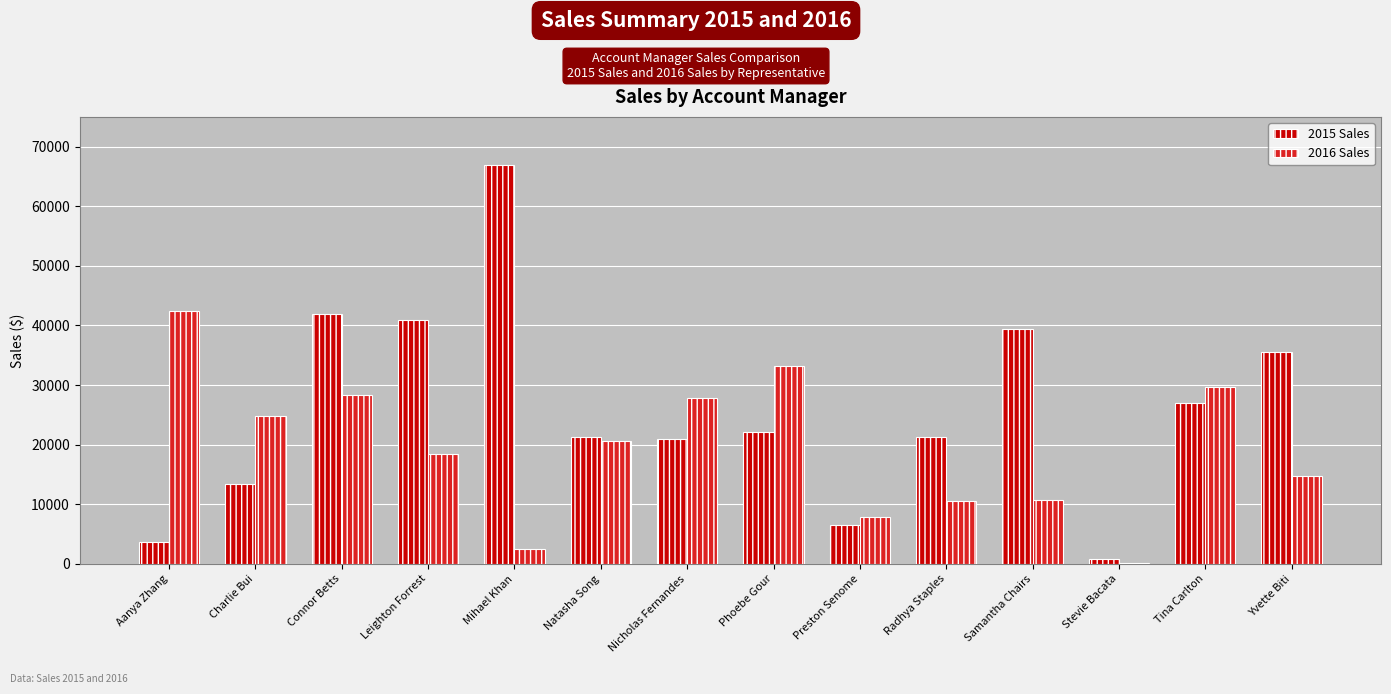

Between Phoebe Gour and Preston Senome, which series saw the biggest shift?

2016 Sales